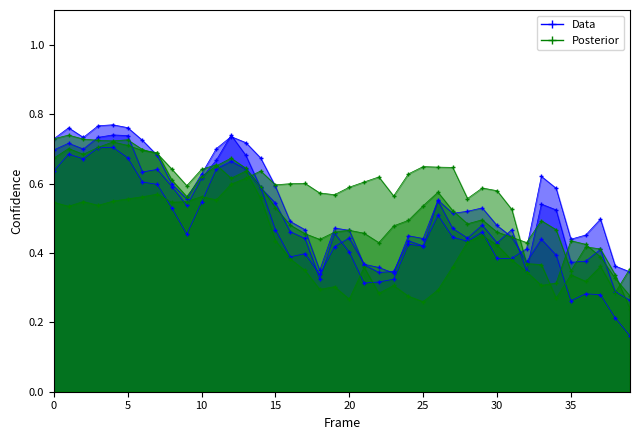

Count the number of categories in the chart.

40